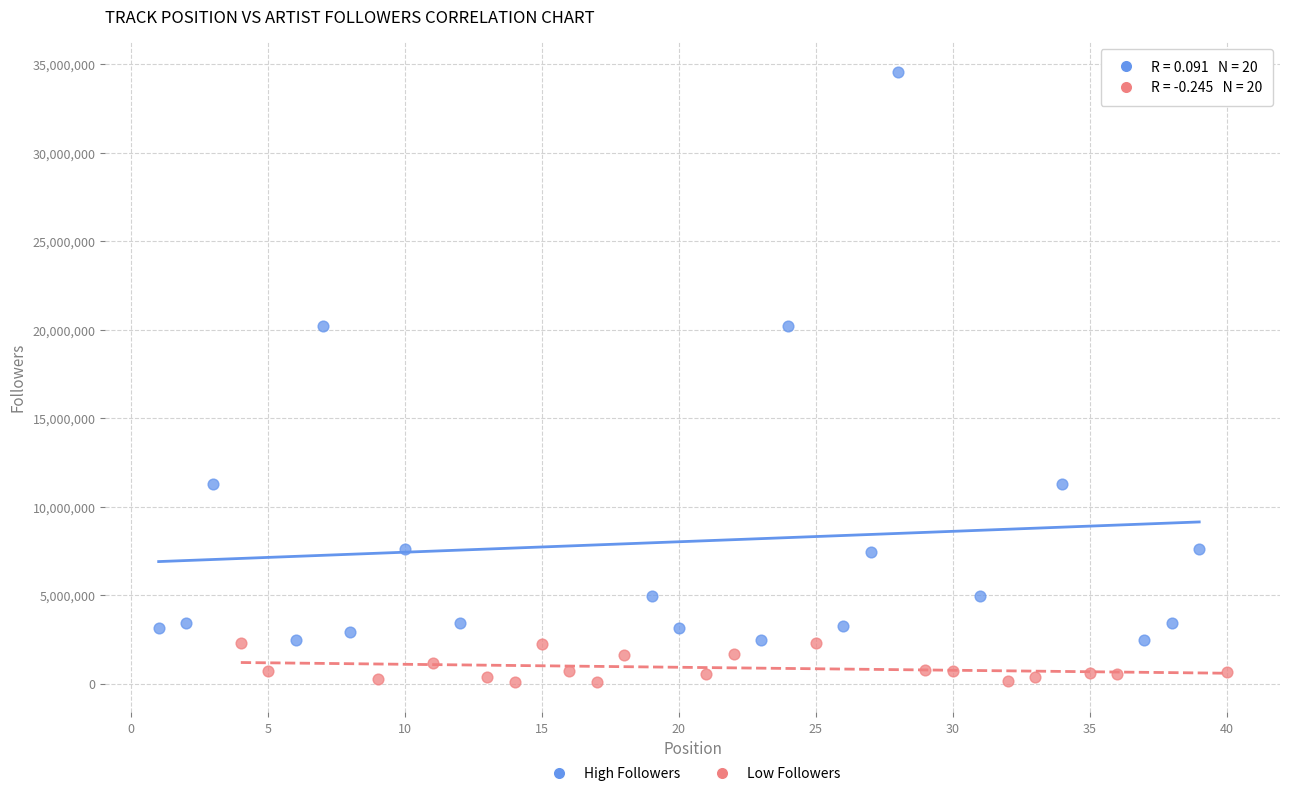

Which series contains the lowest Y value?

Low Followers